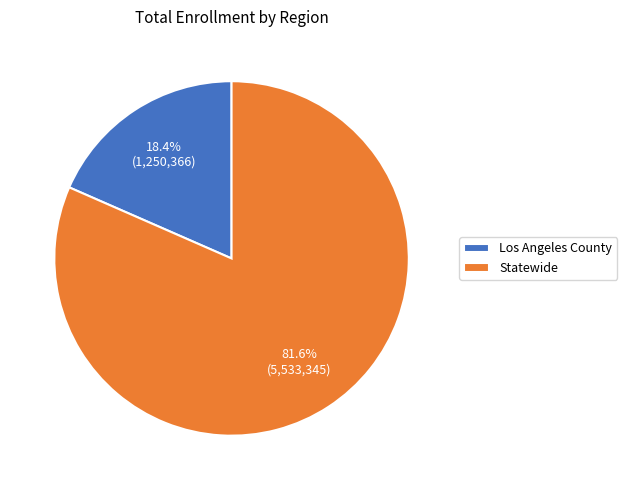

How many slices are in this pie chart?

2